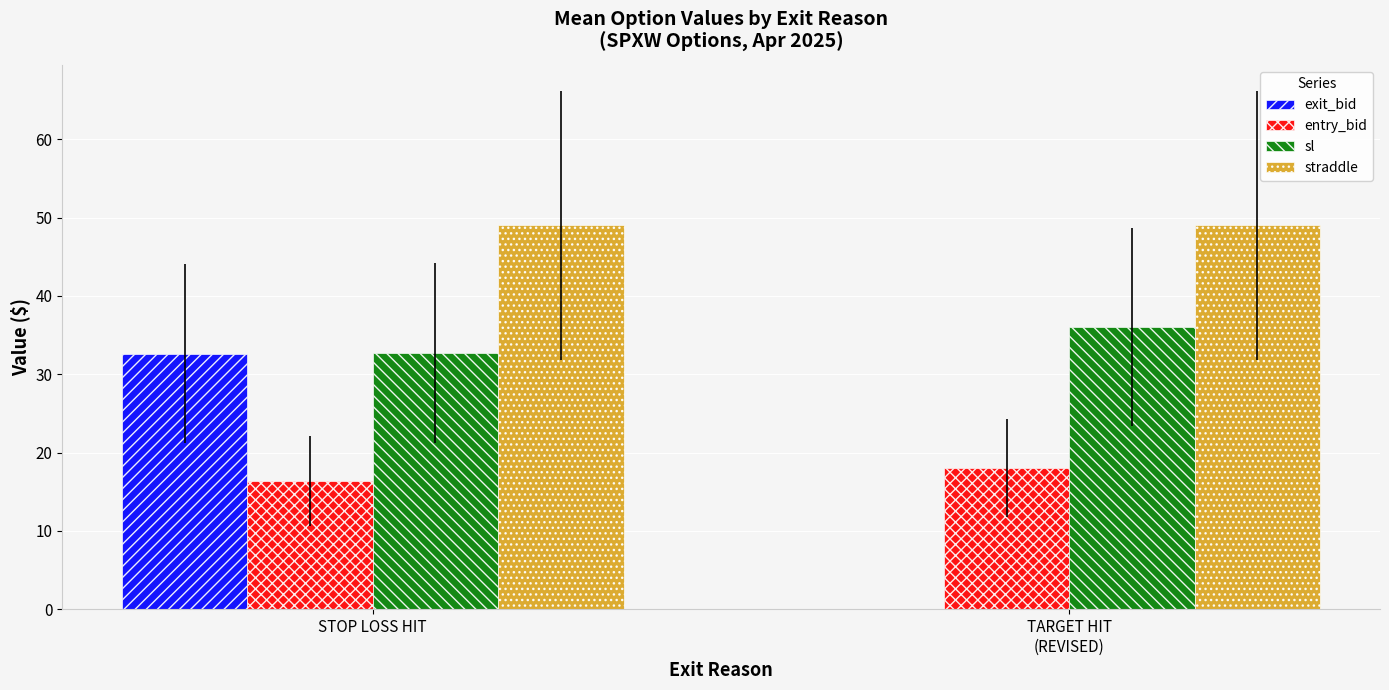

True or false: straddle has a value of 73.9 at STOP LOSS HIT.

False